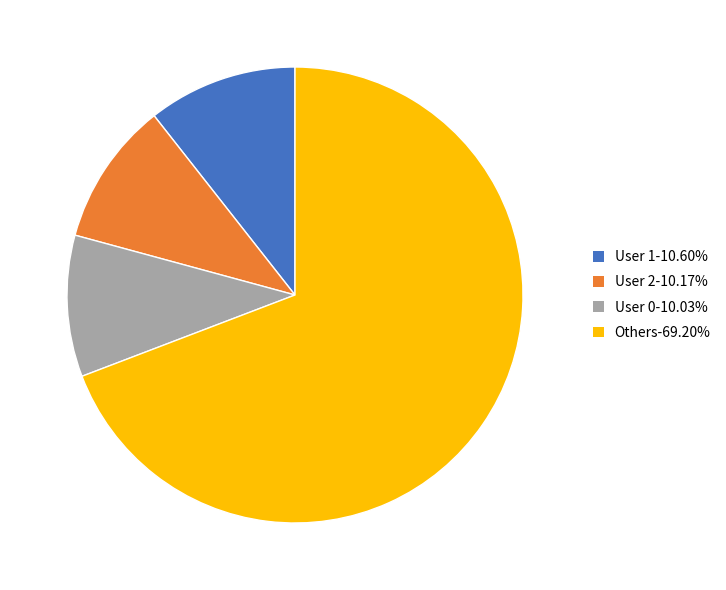

What is the ratio of the value at User 1-10.60% to the value at User 2-10.17%?

1.0